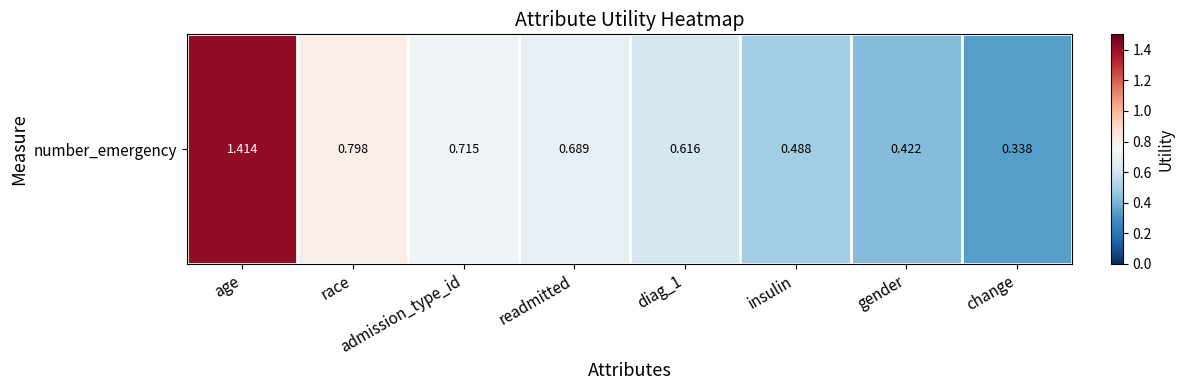

Reading left to right, list all the values displayed in this chart.

age=1.4	race=0.8	admission_type_id=0.7	readmitted=0.7	diag_1=0.6	insulin=0.5	gender=0.4	change=0.3